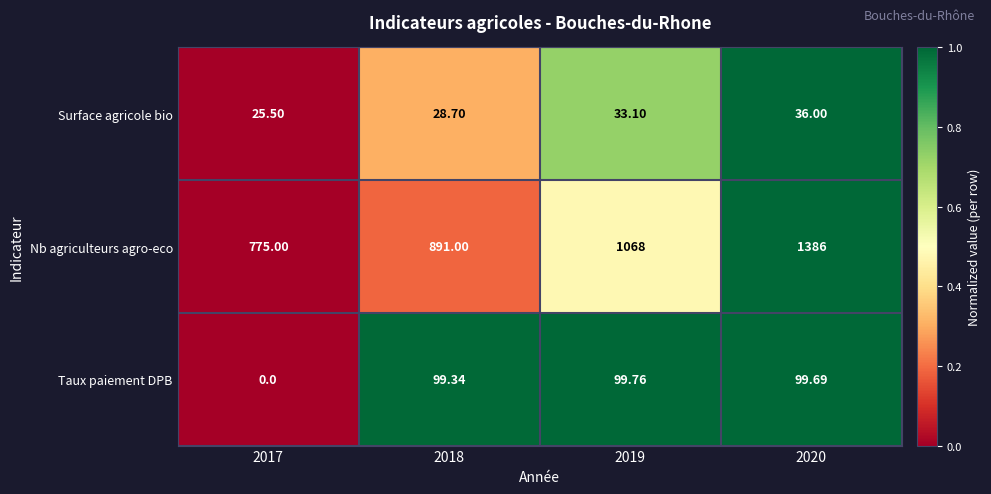

How many values in Taux paiement DPB are above zero?

3